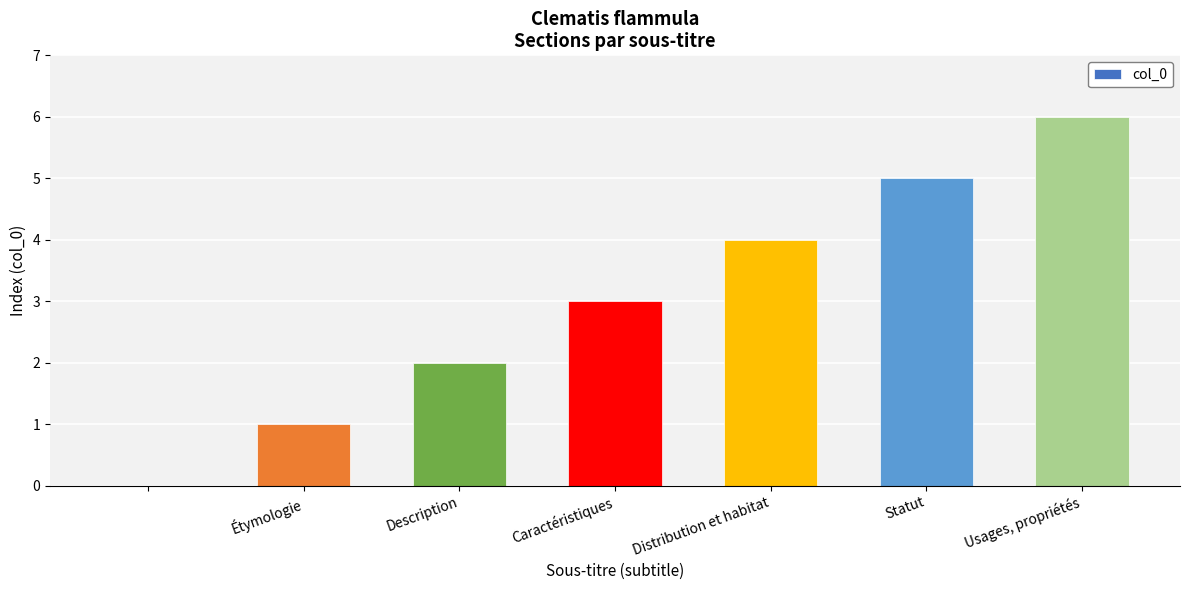

What is the maximum value shown in the chart?

6